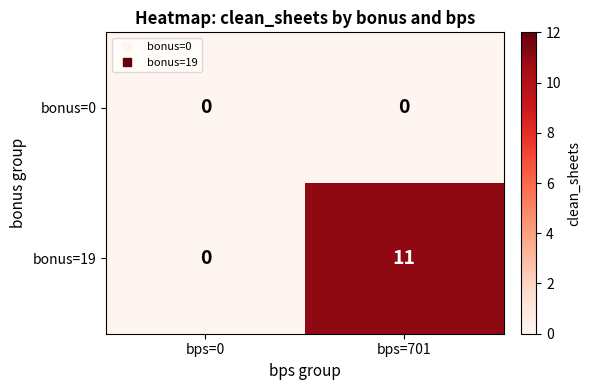

Is it true that bonus=19 equals 5 at bps=701?

False